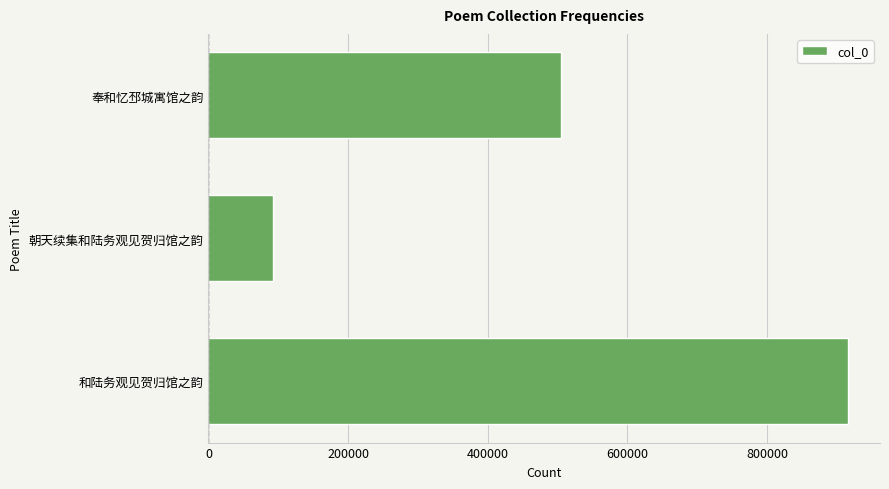

Rank the categories by value from lowest to highest.

朝天续集和陆务观见贺归馆之韵, 奉和忆邳城寓馆之韵, 和陆务观见贺归馆之韵